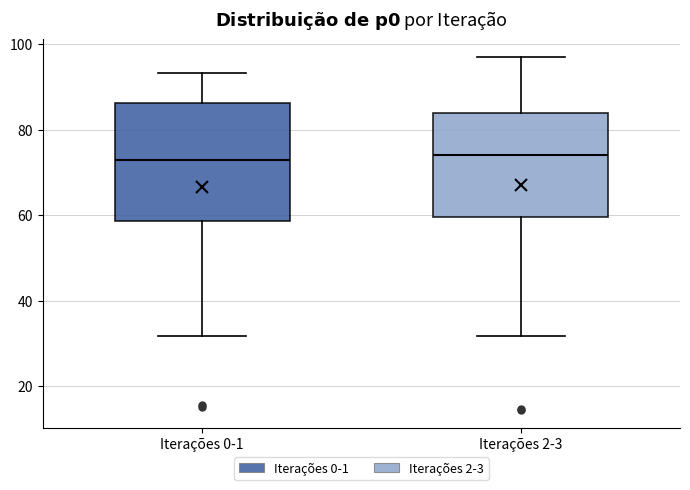

Reading left to right, transcribe this box plot: for each box, give where its median line is, the range the box spans, and where its two whiskers end, as read against the y-axis. The values are not printed on the chart, so give them approximately, as read against the axis.

Iterações 0-1: median 72, box 58 to 86, whiskers 32 to 94
Iterações 2-3: median 74, box 60 to 84, whiskers 32 to 98